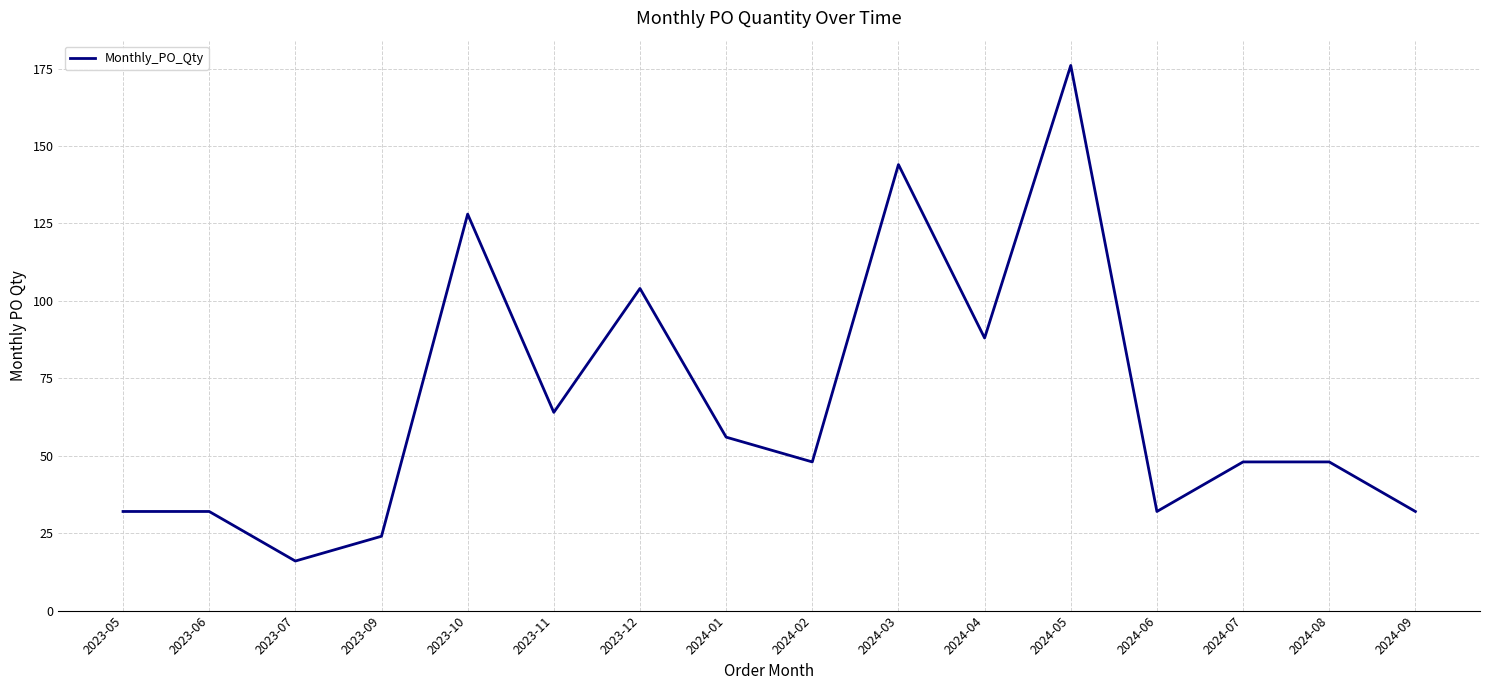

What is the difference between the values at 2023-10 and 2024-03?

16